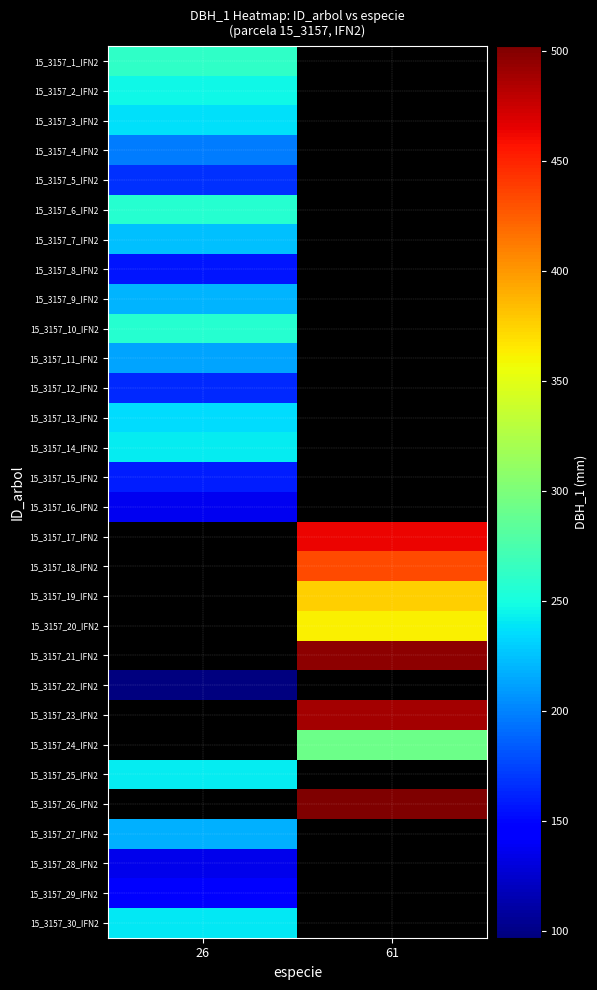

Between 26 and 61, which is larger?

61